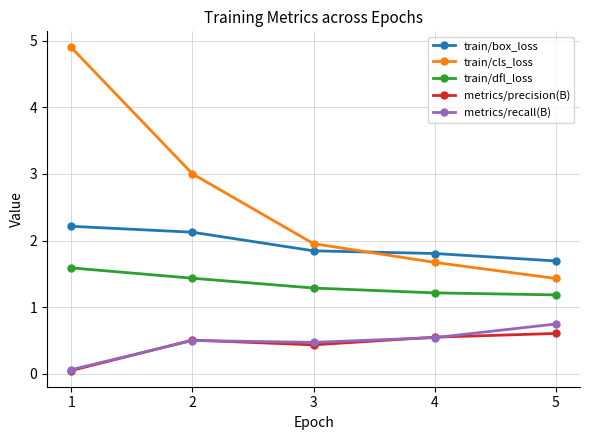

True or false: train/box_loss and train/dfl_loss intersect in this chart.

False